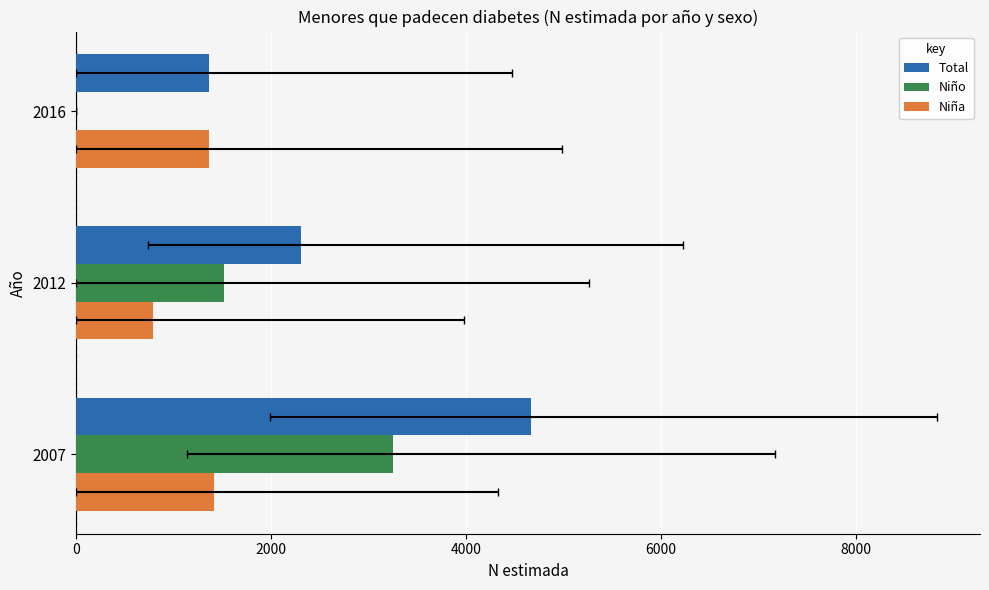

What is the difference between the maximum and minimum values in the Total series?

3311